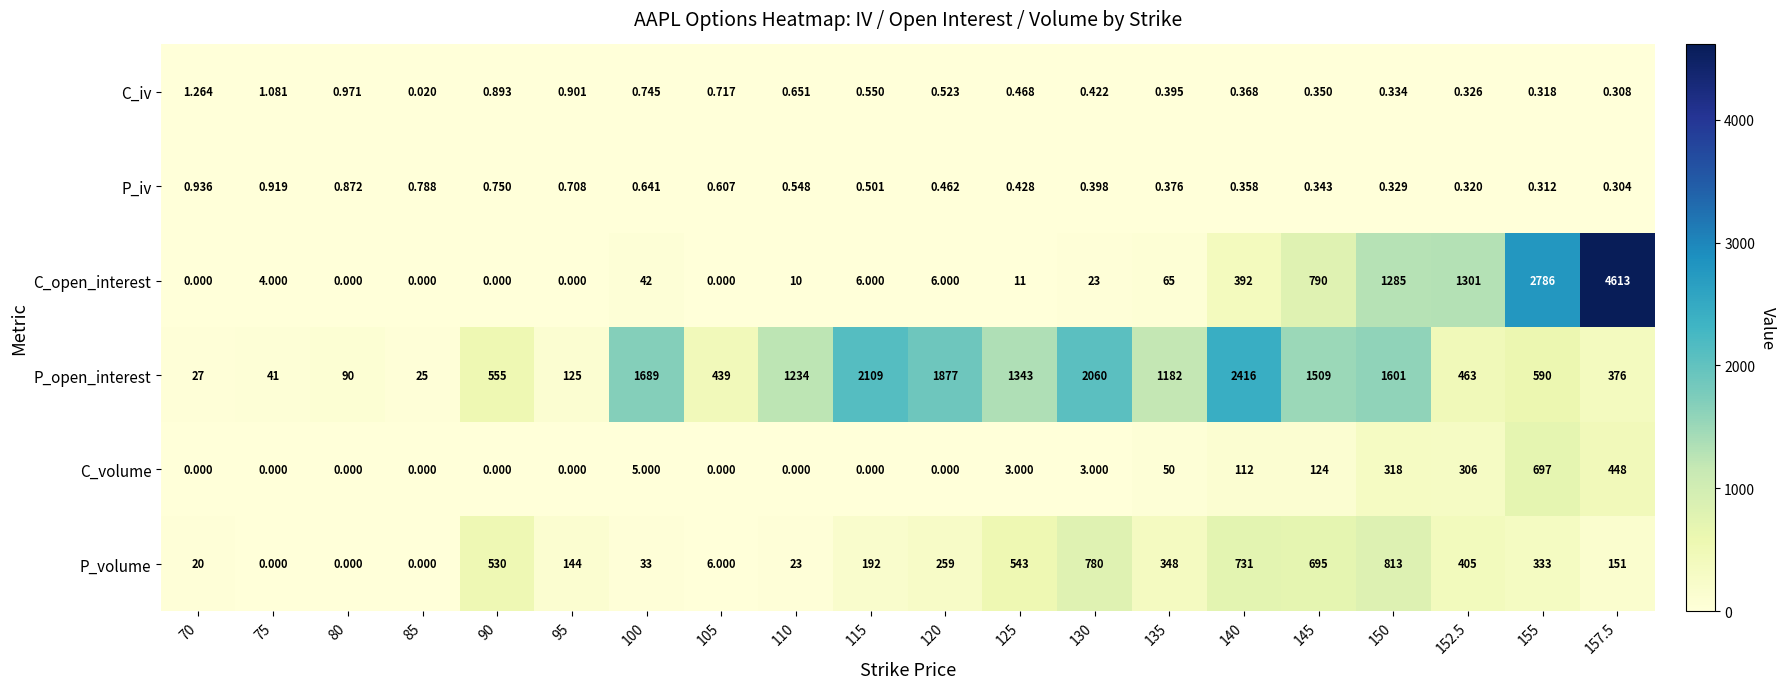

Rank the series by their maximum value, from lowest to highest.

P_iv, C_iv, C_volume, P_volume, P_open_interest, C_open_interest